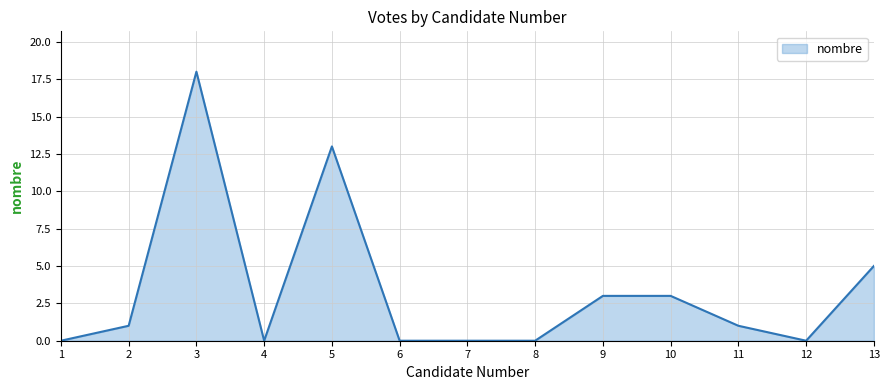

Reading left to right, list all the values displayed in this chart.

0	1	18	0	13	0	0	0	3	3	1	0	5